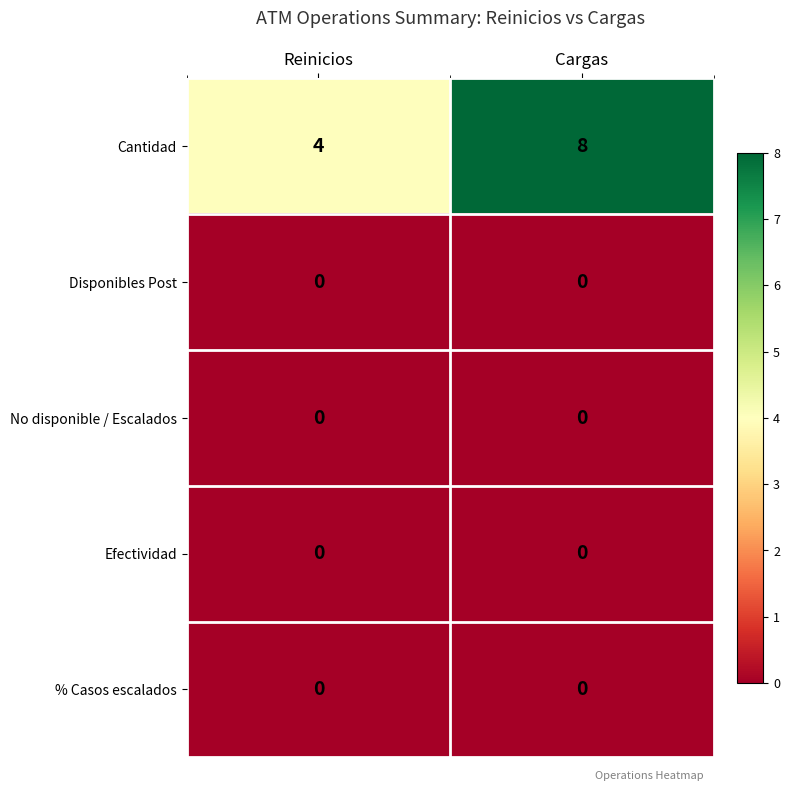

Between Reinicios and Cargas, which series saw the biggest shift?

Cantidad